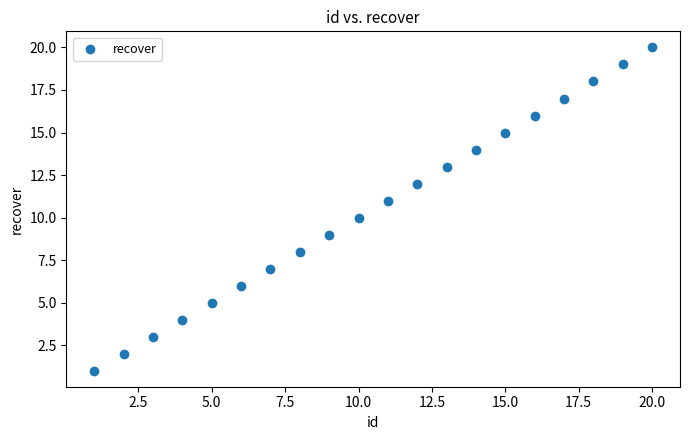

What is the range of X values (max minus min)?

19